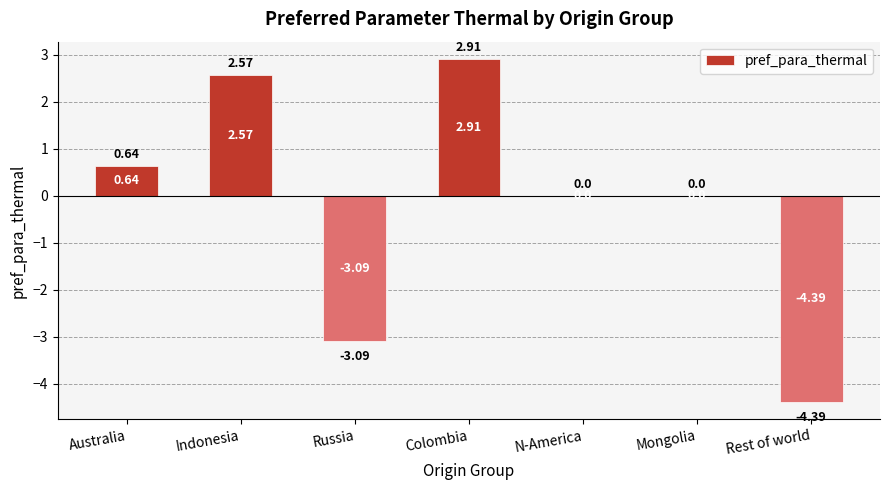

Read the value at Rest of world.

-4.4